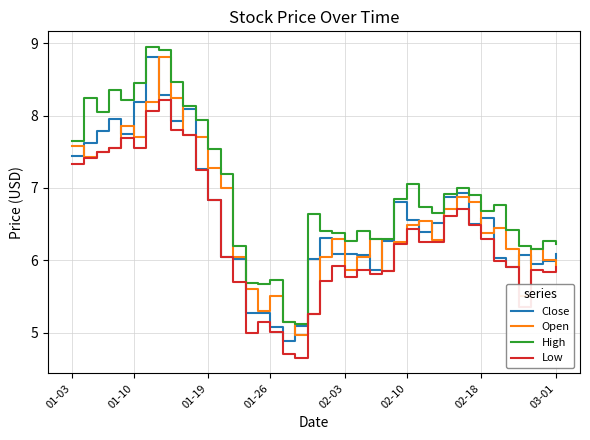

Which series has the largest total across all categories?

High